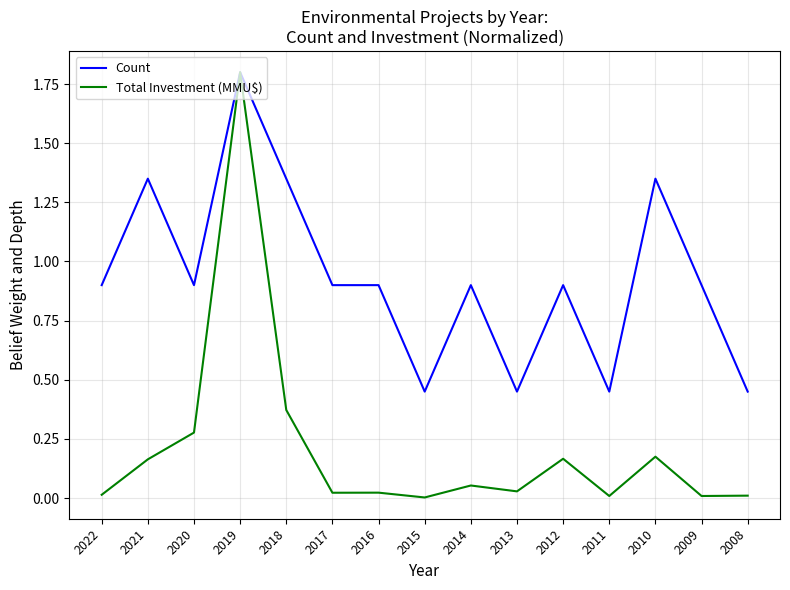

List the series in order of their overall mean, lowest first.

Total Investment (MMU$), Count